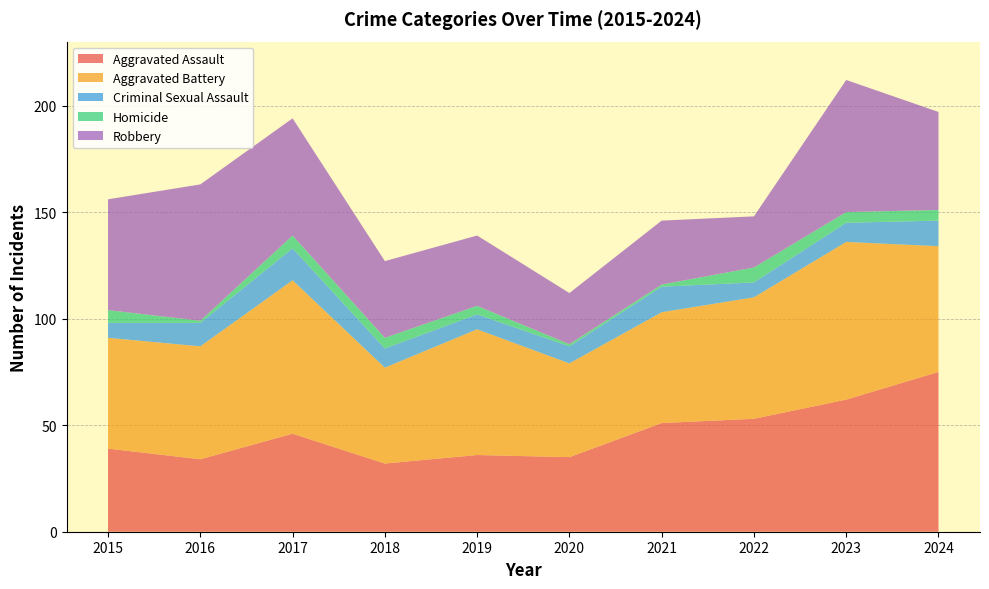

Reading left to right, extract all data points from this chart.

Aggravated Assault: 2015=39	2016=34	2017=46	2018=32	2019=36	2020=35	2021=51	2022=53	2023=62	2024=75
Aggravated Battery: 2015=52	2016=53	2017=72	2018=45	2019=59	2020=44	2021=52	2022=57	2023=74	2024=59
Criminal Sexual Assault: 2015=7	2016=11	2017=15	2018=9	2019=7	2020=8	2021=12	2022=7	2023=9	2024=12
Homicide: 2015=6	2016=1	2017=6	2018=5	2019=4	2020=1	2021=1	2022=7	2023=5	2024=5
Robbery: 2015=52	2016=64	2017=55	2018=36	2019=33	2020=24	2021=30	2022=24	2023=62	2024=46